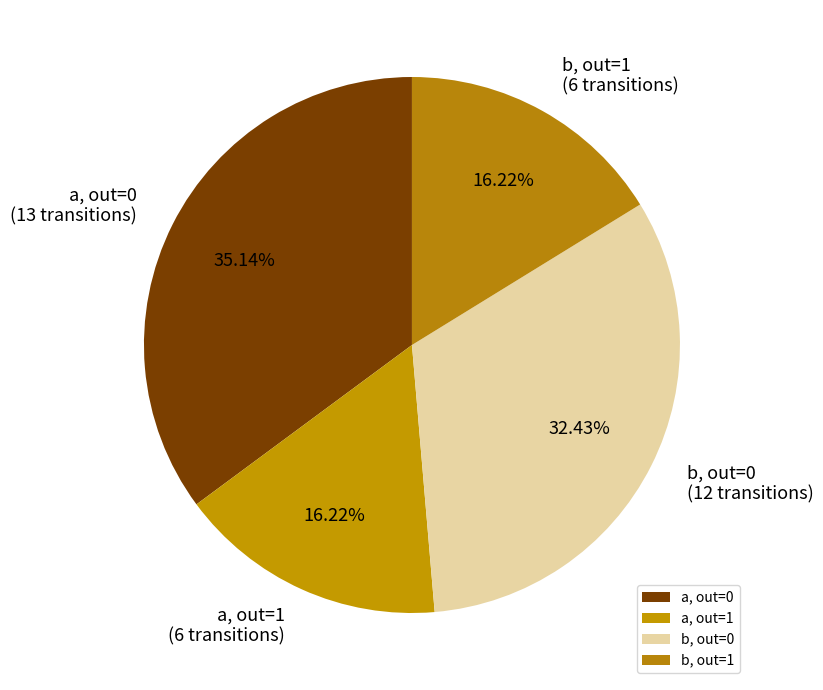

Combined, do b, out=1 and b, out=0 account for over 50%?

No